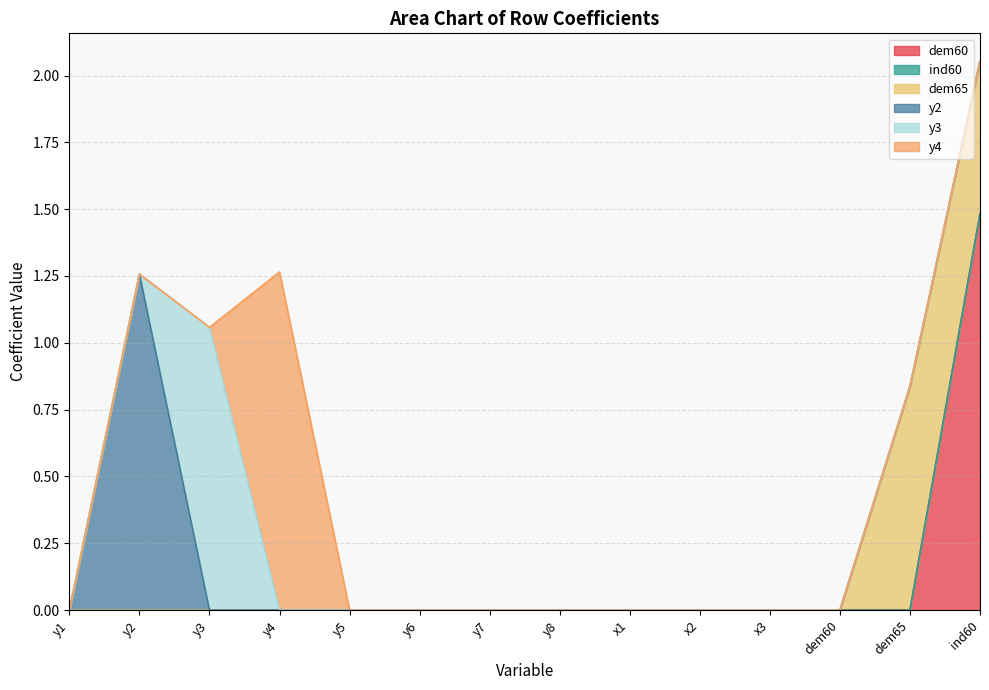

How many interior local peaks does the y4 series have?

1